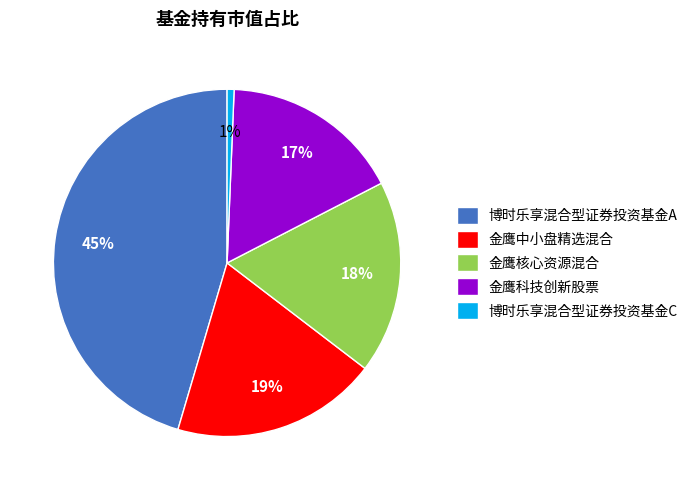

Which has a higher value, 金鹰核心资源混合 or 金鹰中小盘精选混合?

金鹰中小盘精选混合